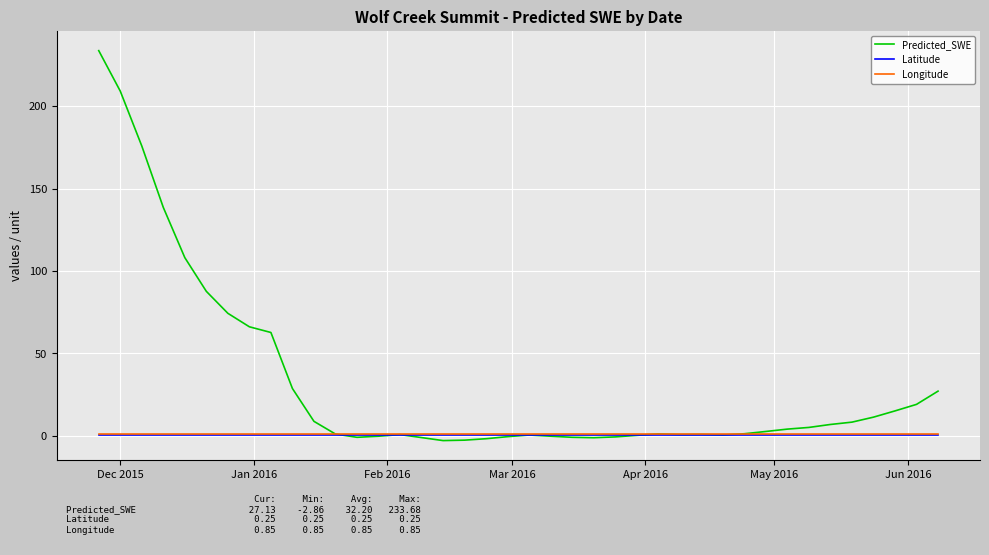

Which series has the largest total across all categories?

Predicted_SWE